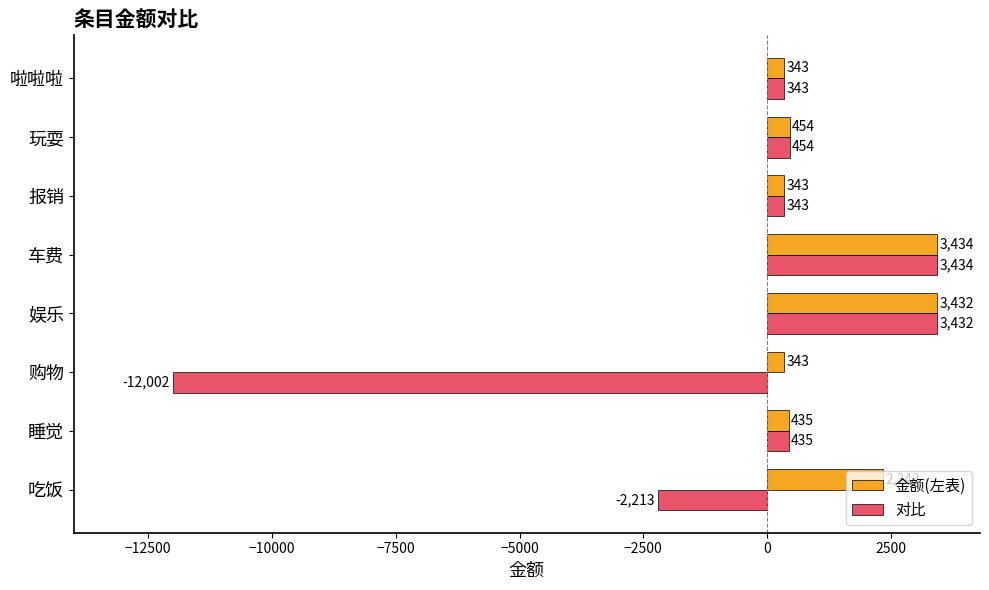

What is the sum of all 对比 values?

-5774